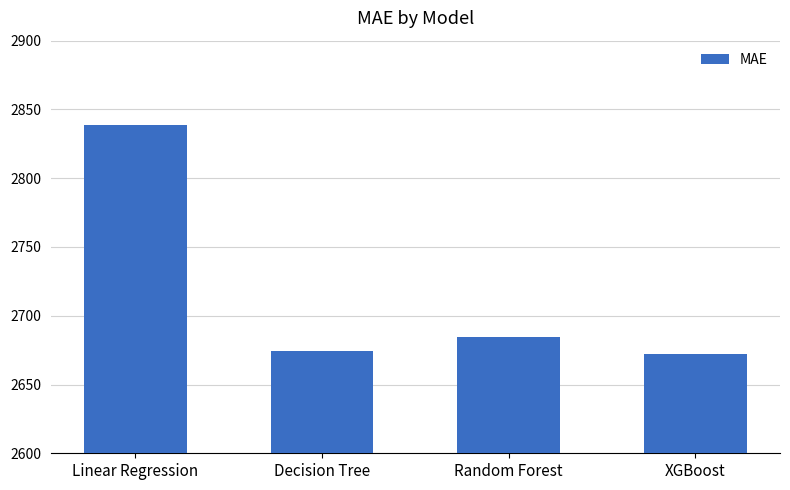

At which category does the chart reach its peak across all series?

Linear Regression